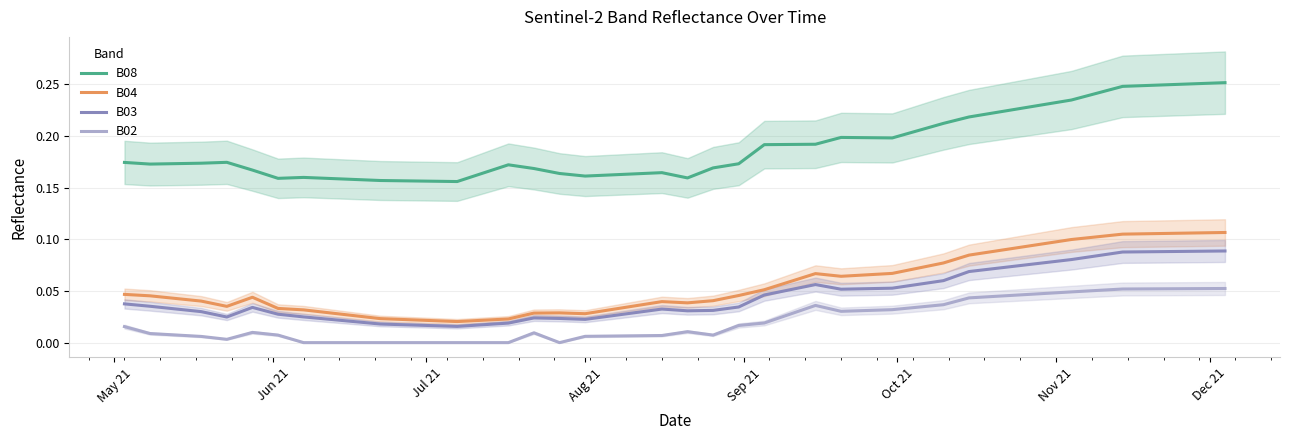

Count the number of categories in the chart.

40